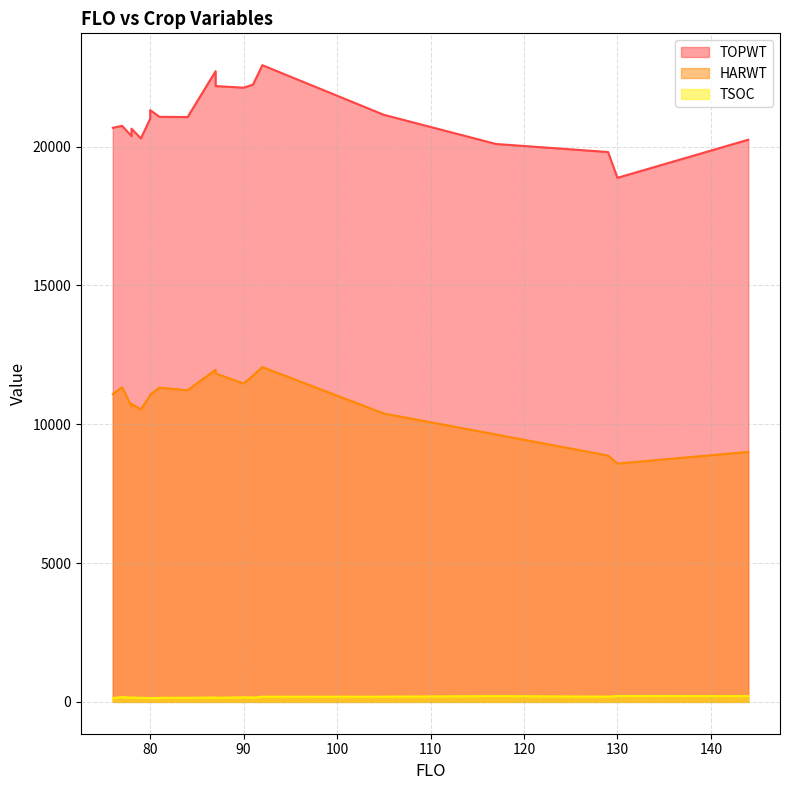

Where is the first local maximum for TOPWT?

77